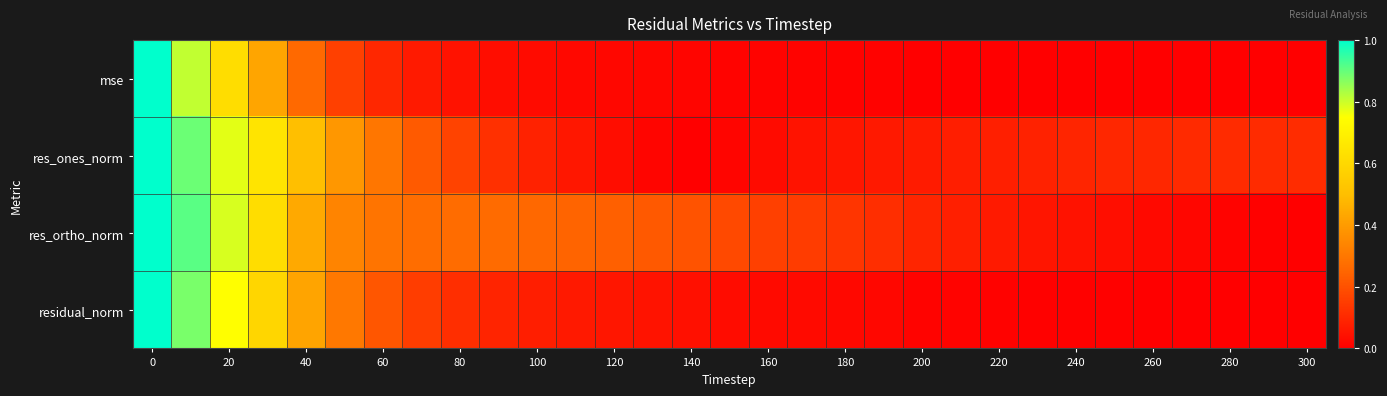

At how many categories does at least one series exceed 0?

31